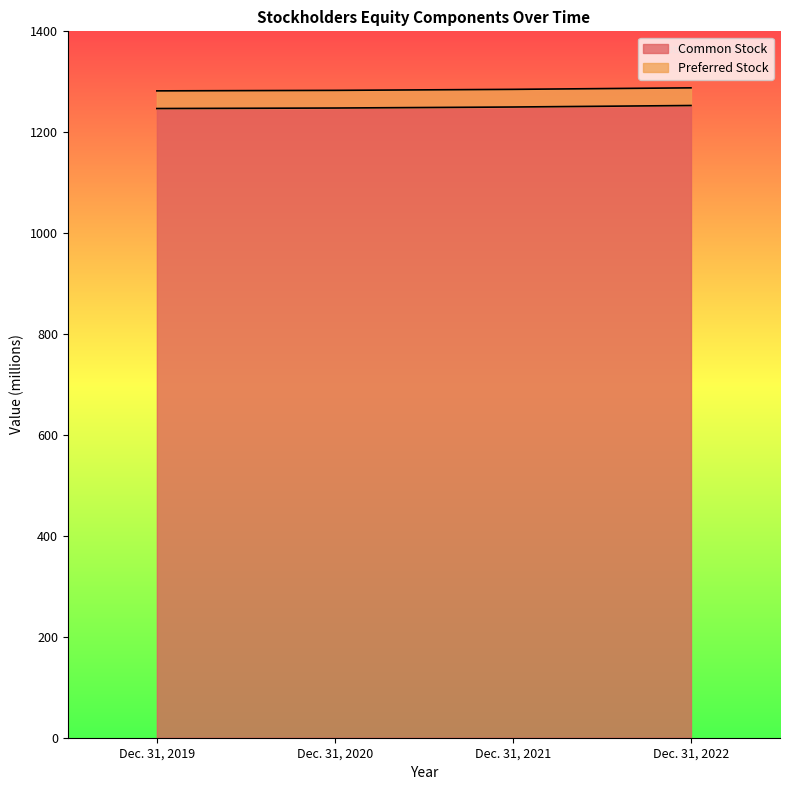

At which label is the value closest to 1250?

Dec. 31, 2021